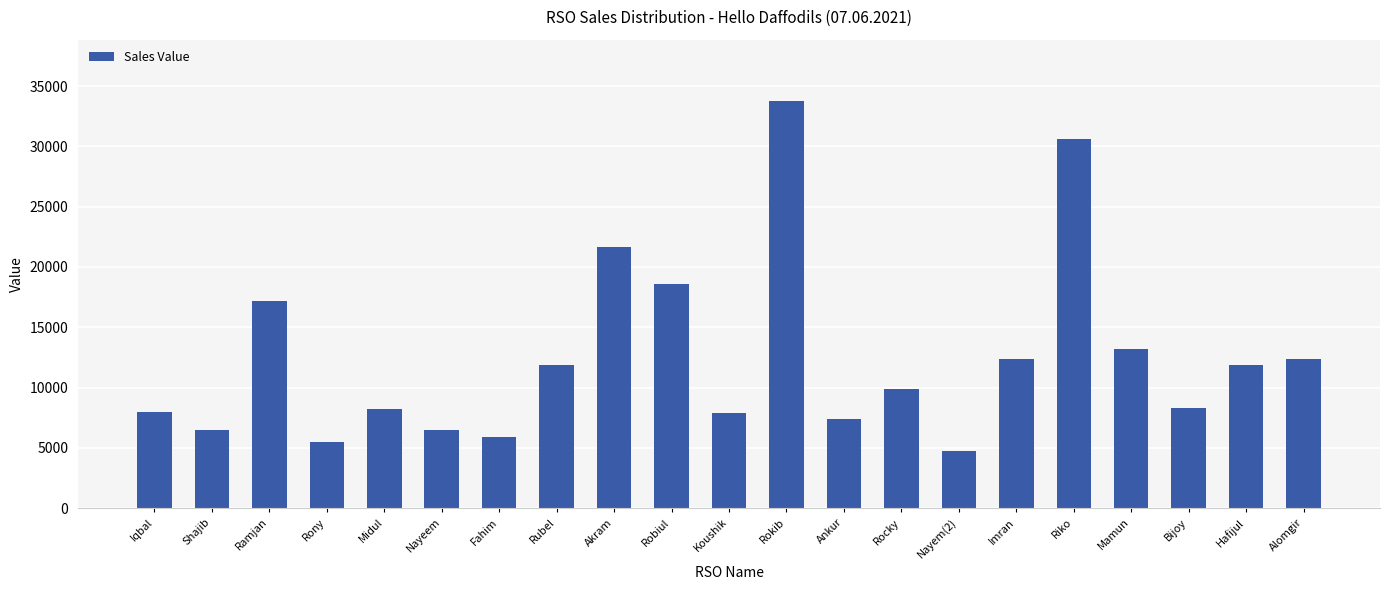

What is the label of the 3rd bar from the right?

Bijoy